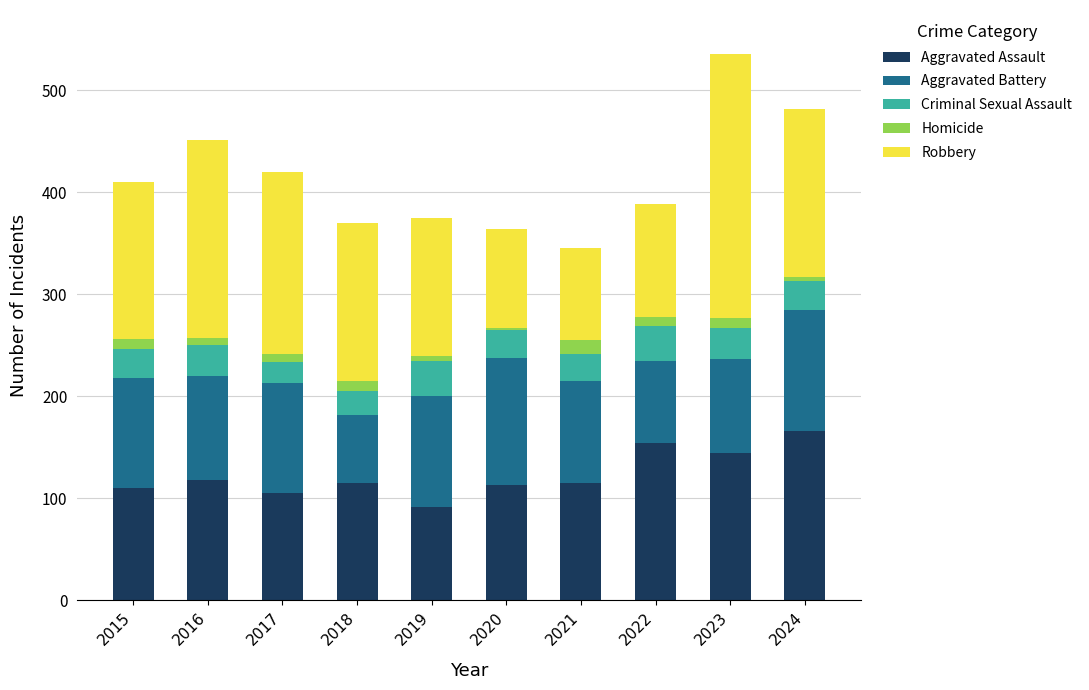

What is the maximum value for Aggravated Assault?

166